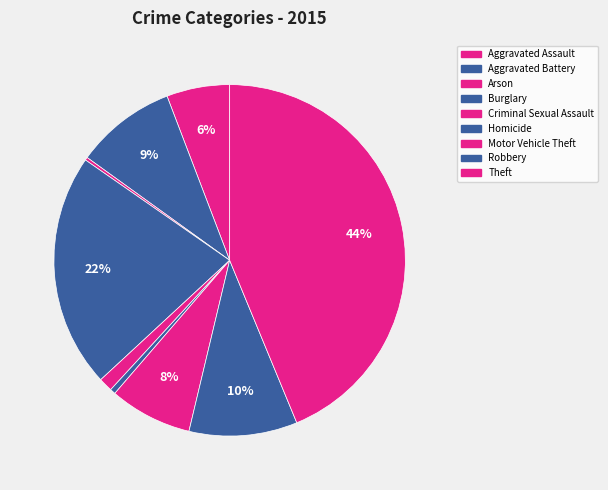

What is the ratio of the value at Aggravated Battery to the value at Homicide?

18.4